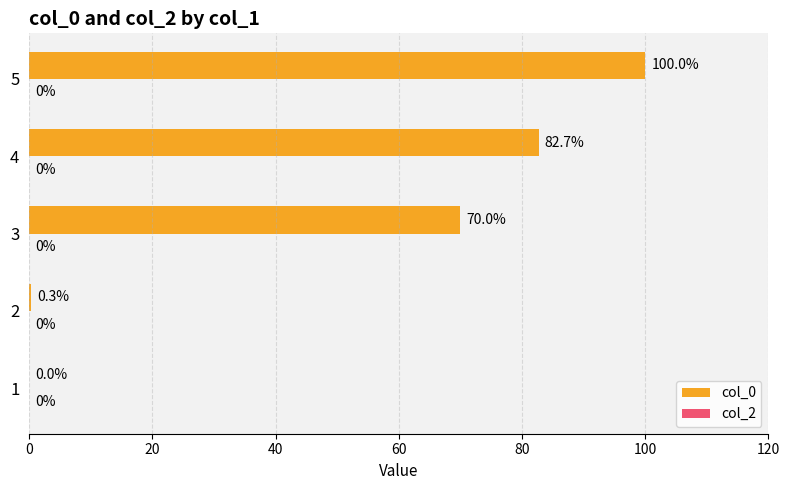

True or false: the data shows 0.0 at 1.

True